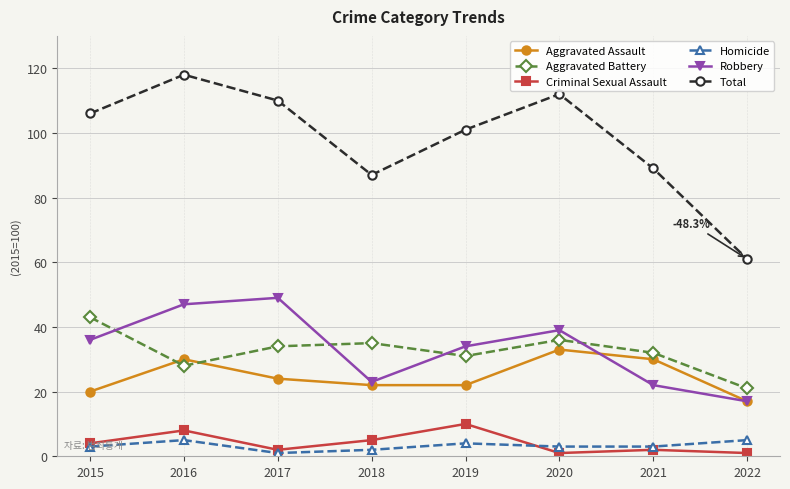

At which category does Criminal Sexual Assault reach its first local peak?

2016